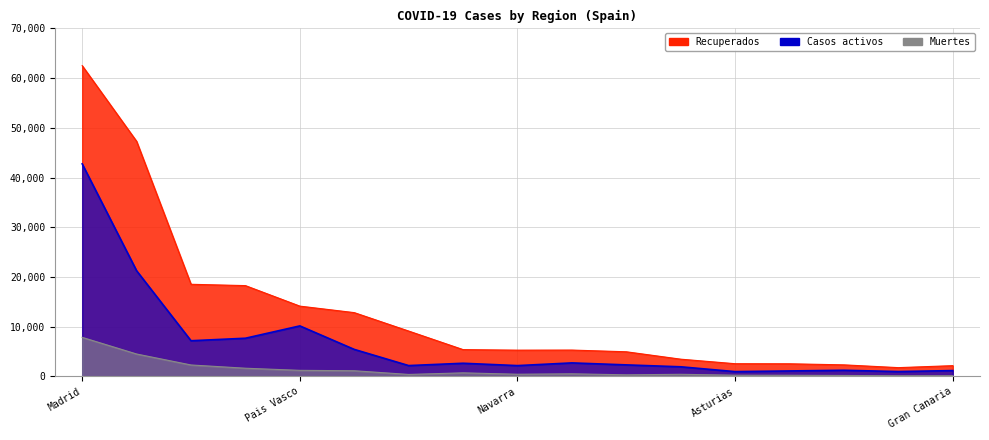

What is the value of the Casos activos point at the 7th from the left?

2171